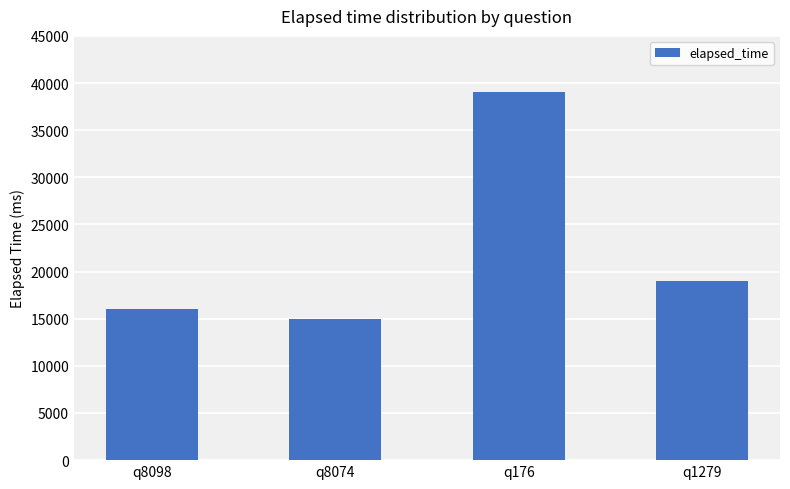

Reading right to left, transcribe all the data shown in this chart.

19000	39000	15000	16000